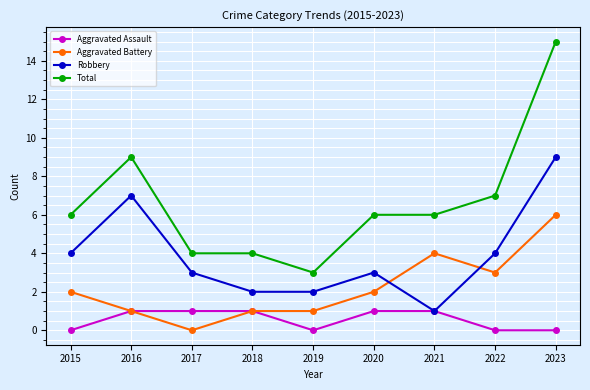

What are all the series names shown in the legend?

Aggravated Assault, Aggravated Battery, Robbery, Total